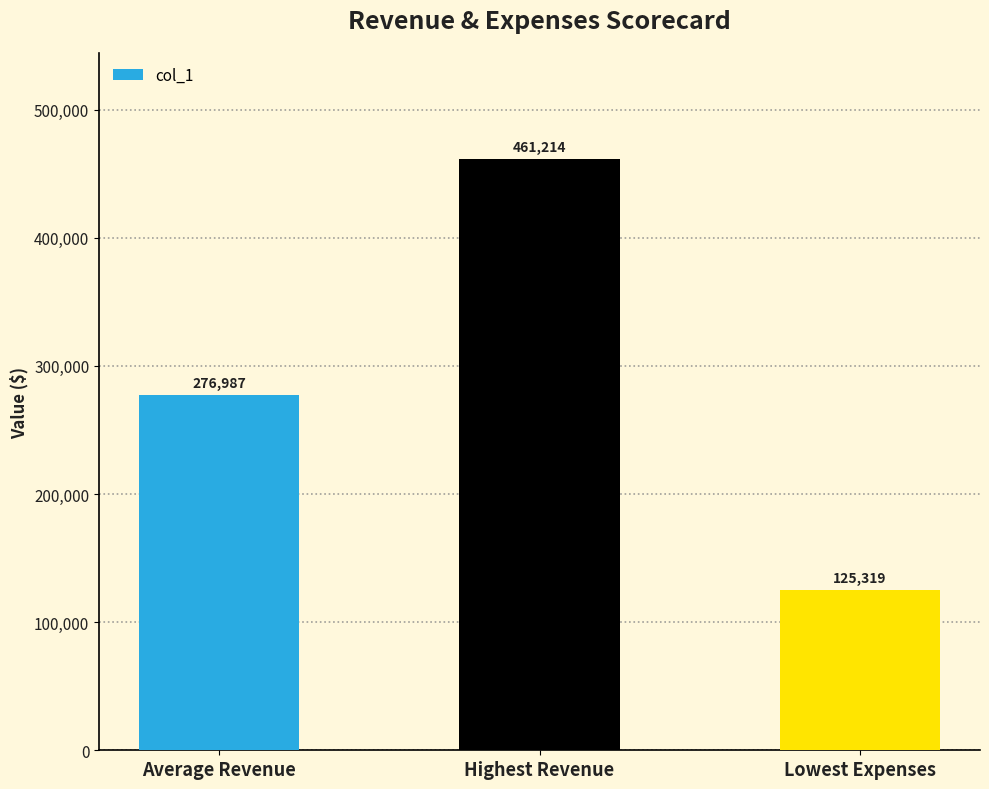

What is the greatest value displayed?

461214.0